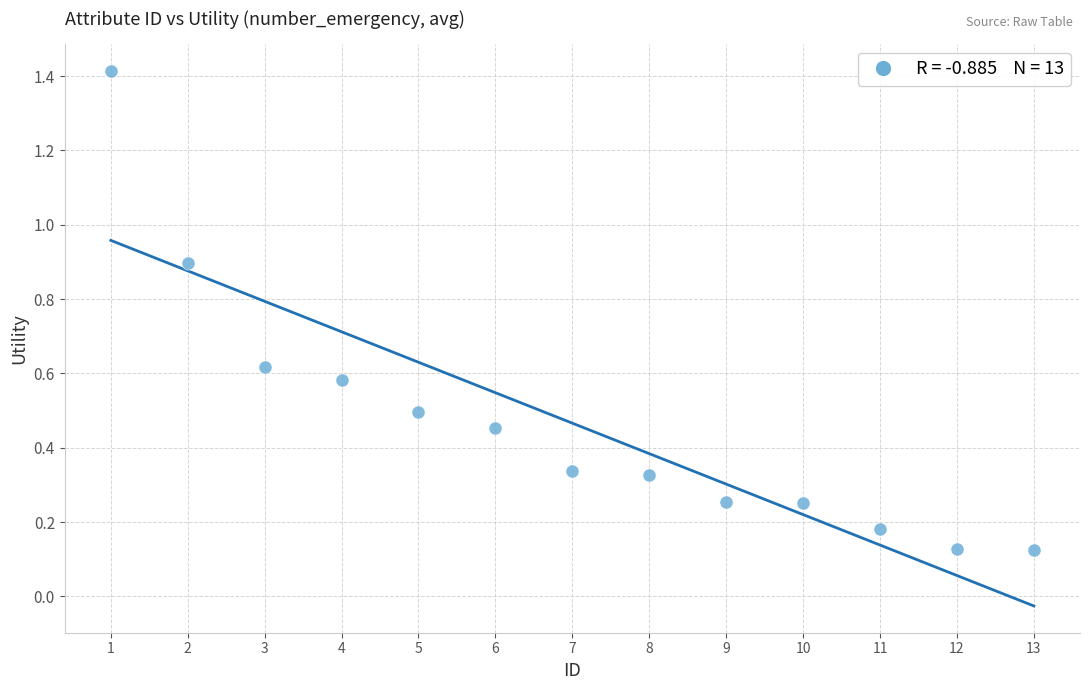

What is the range of X values (max minus min)?

12.0